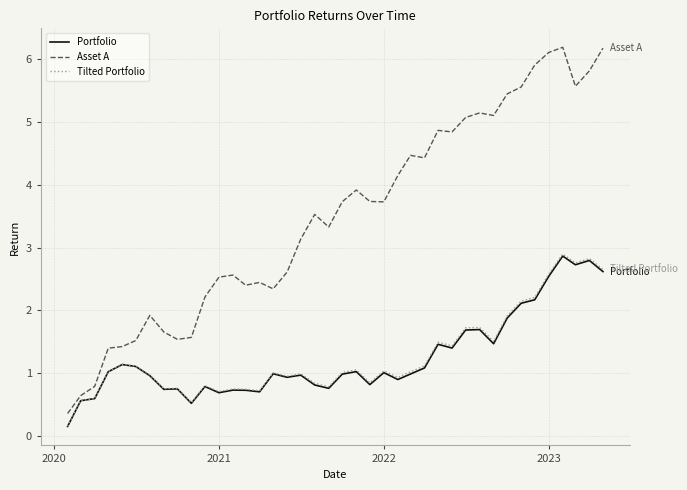

What is the highest value of the Asset A series?

6.2